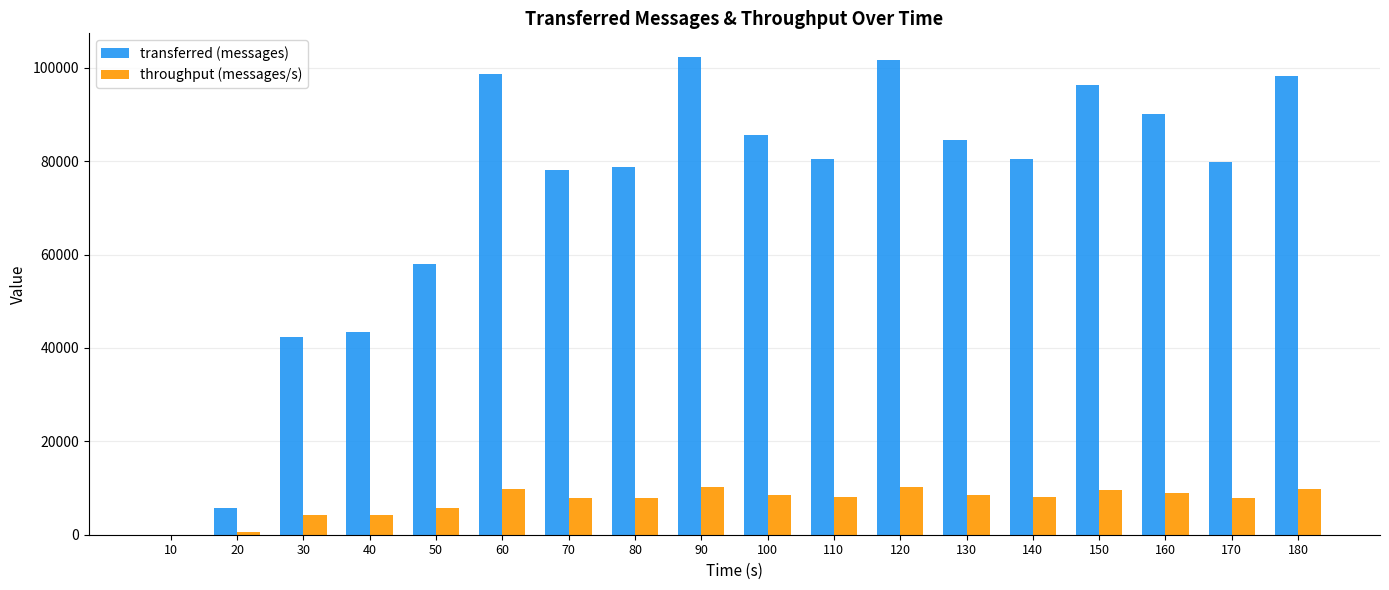

Is the value of throughput (messages/s) at 20 greater than the value of transferred (messages) at 110?

No